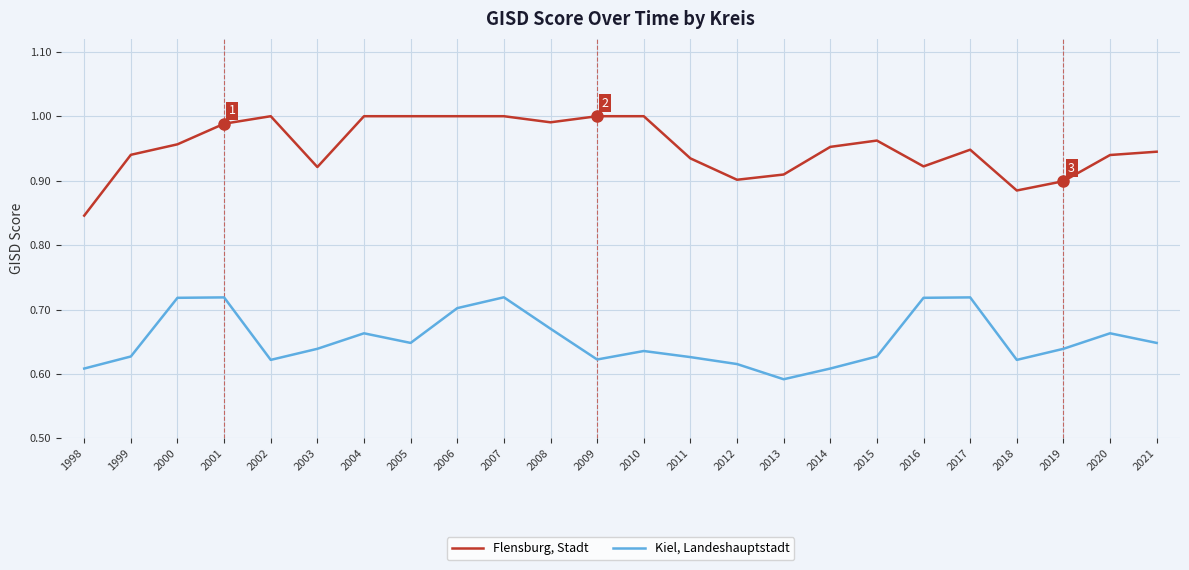

Rank the series by their average value, from highest to lowest.

Flensburg, Stadt, Kiel, Landeshauptstadt